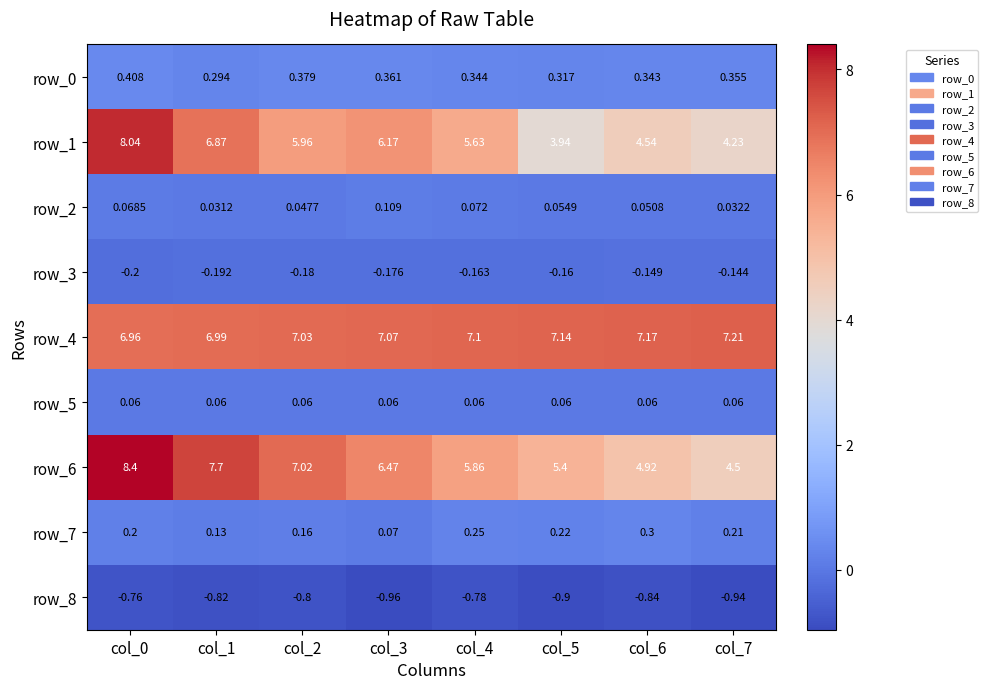

Is the value of row_8 at col_0 greater than the value of row_2 at col_1?

No